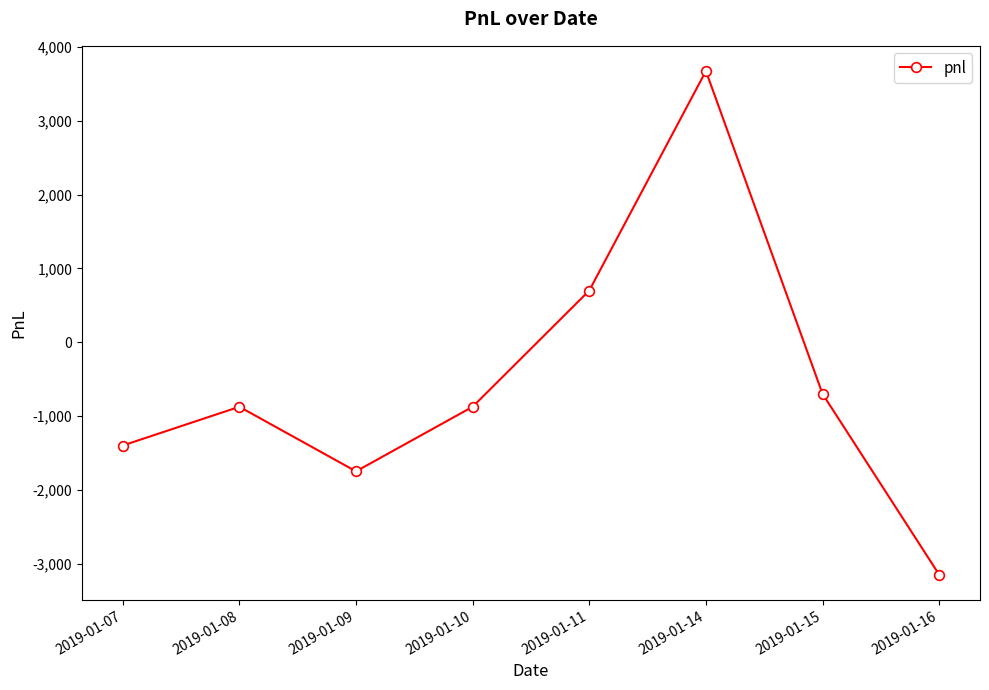

True or false: the data shows 700 at 2019-01-11.

True